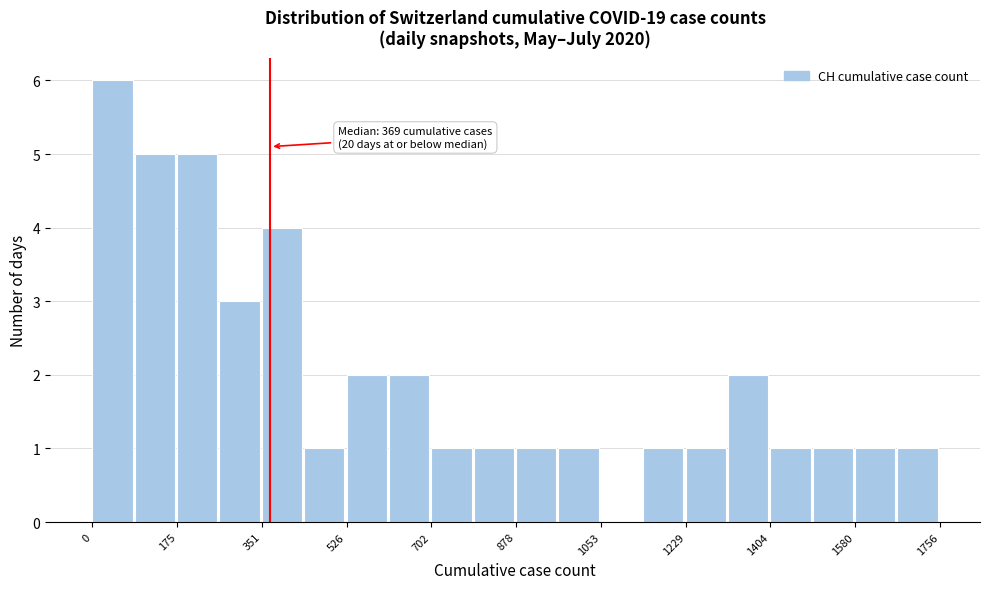

Which range on the x-axis has the tallest bar?

0 to 80